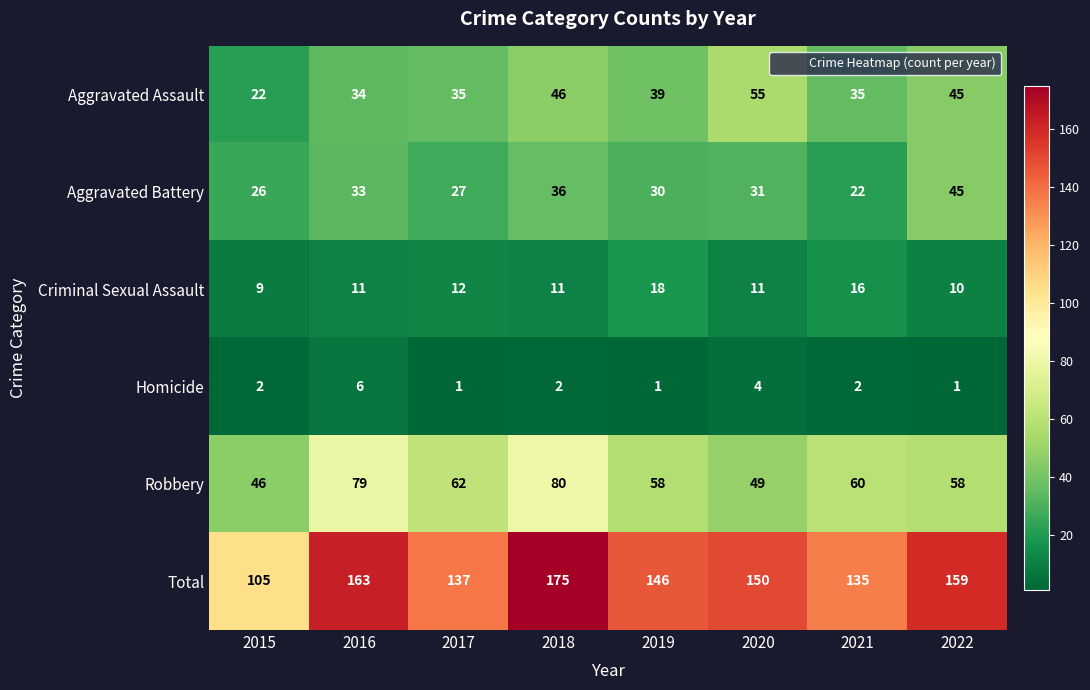

At how many categories does at least one series exceed 24?

8